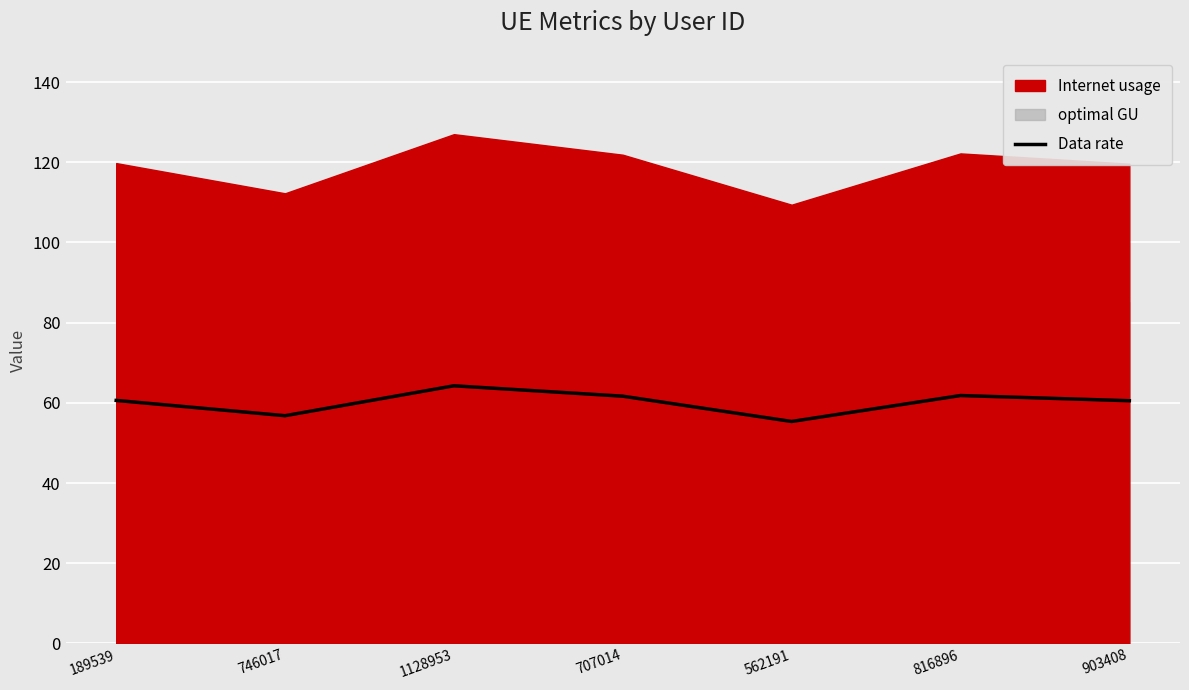

How many lines are shown in the chart?

1